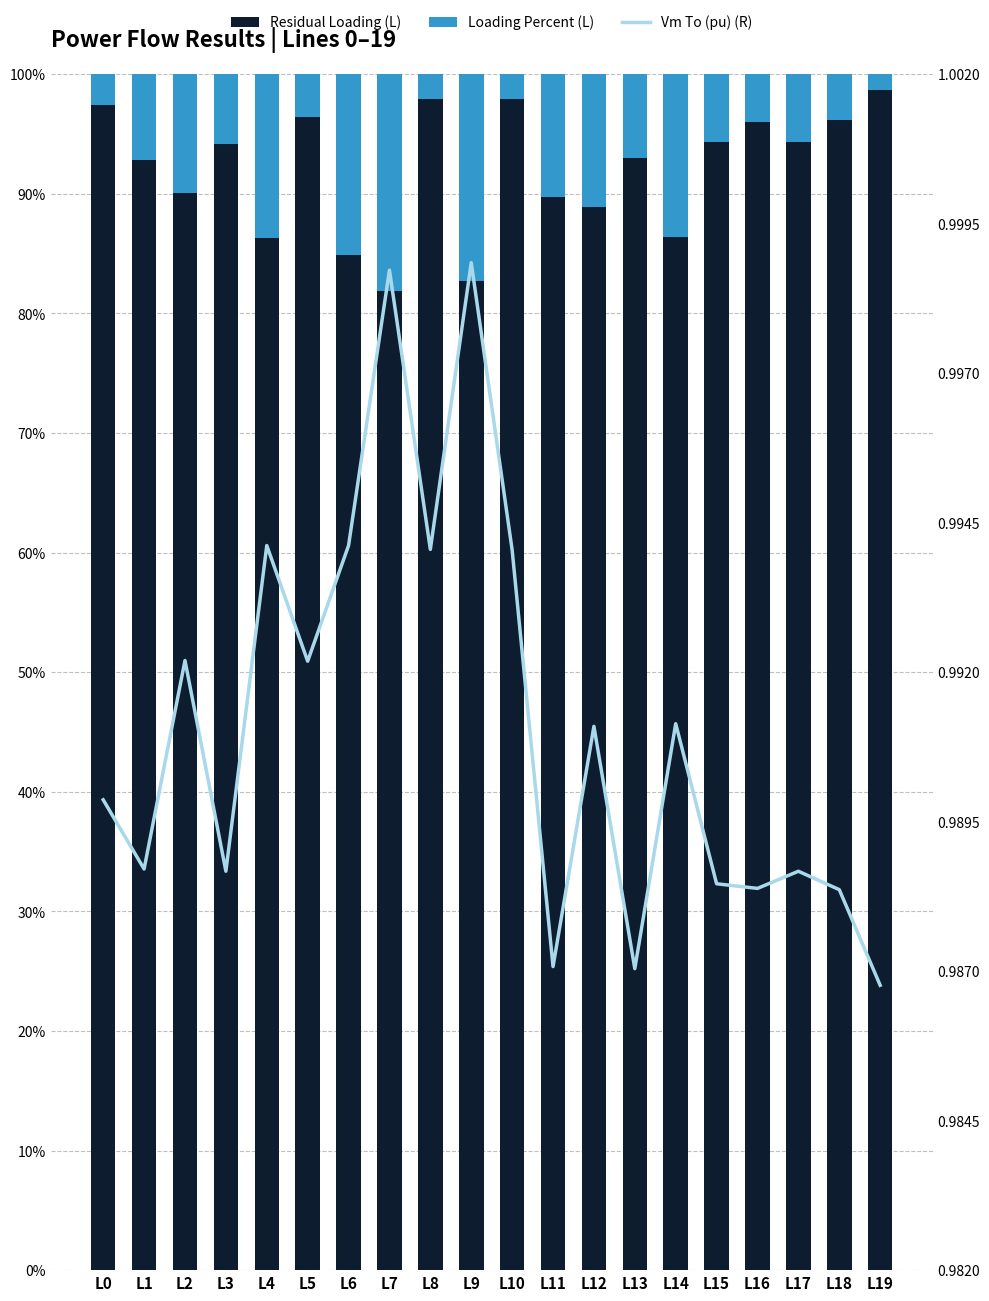

How many groups of bars are there?

20